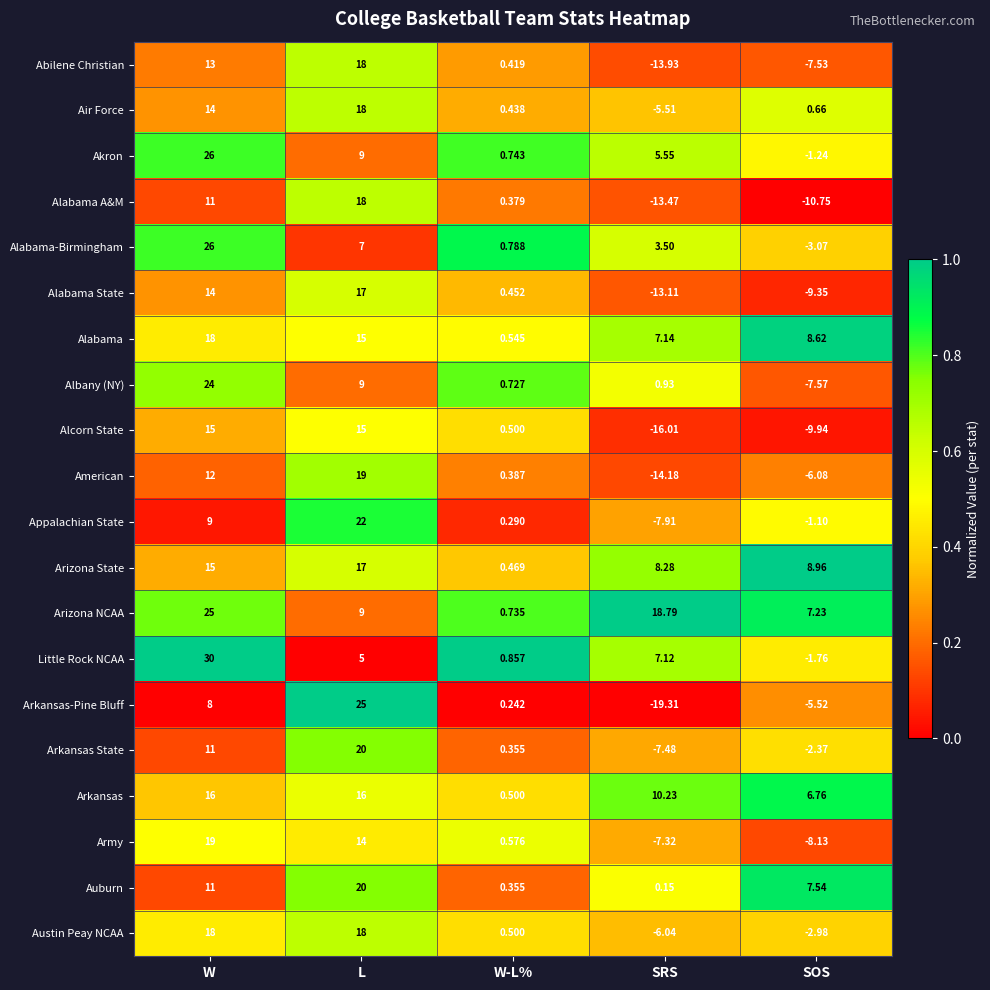

How many distinct data groups are displayed?

20